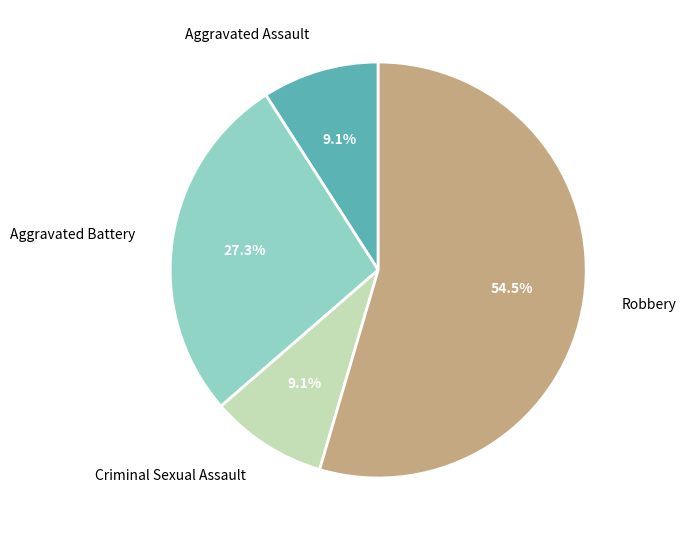

Do Robbery and Criminal Sexual Assault together represent more than half of the pie?

Yes